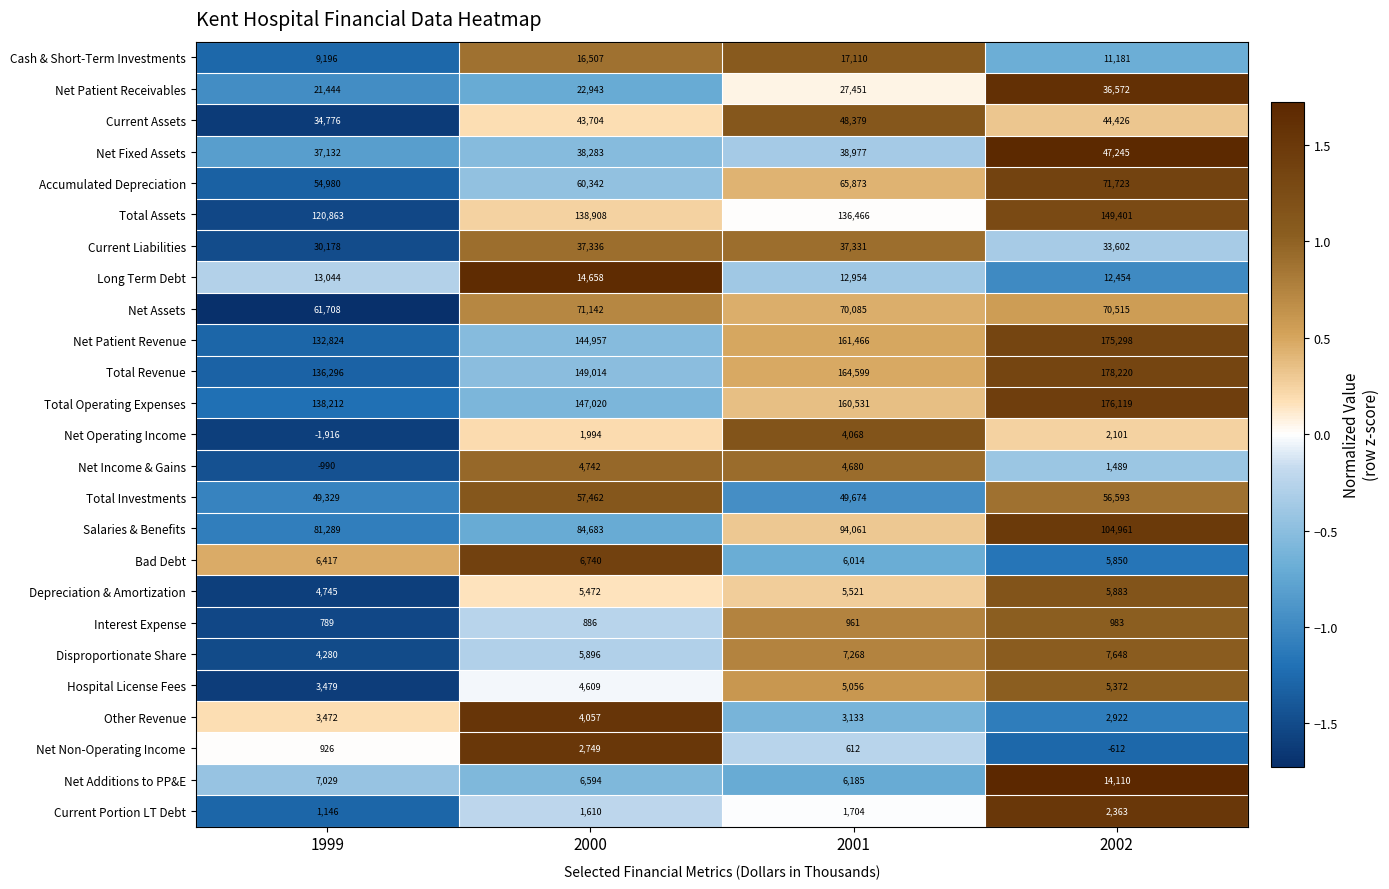

How many data points in Interest Expense are less than 961?

2